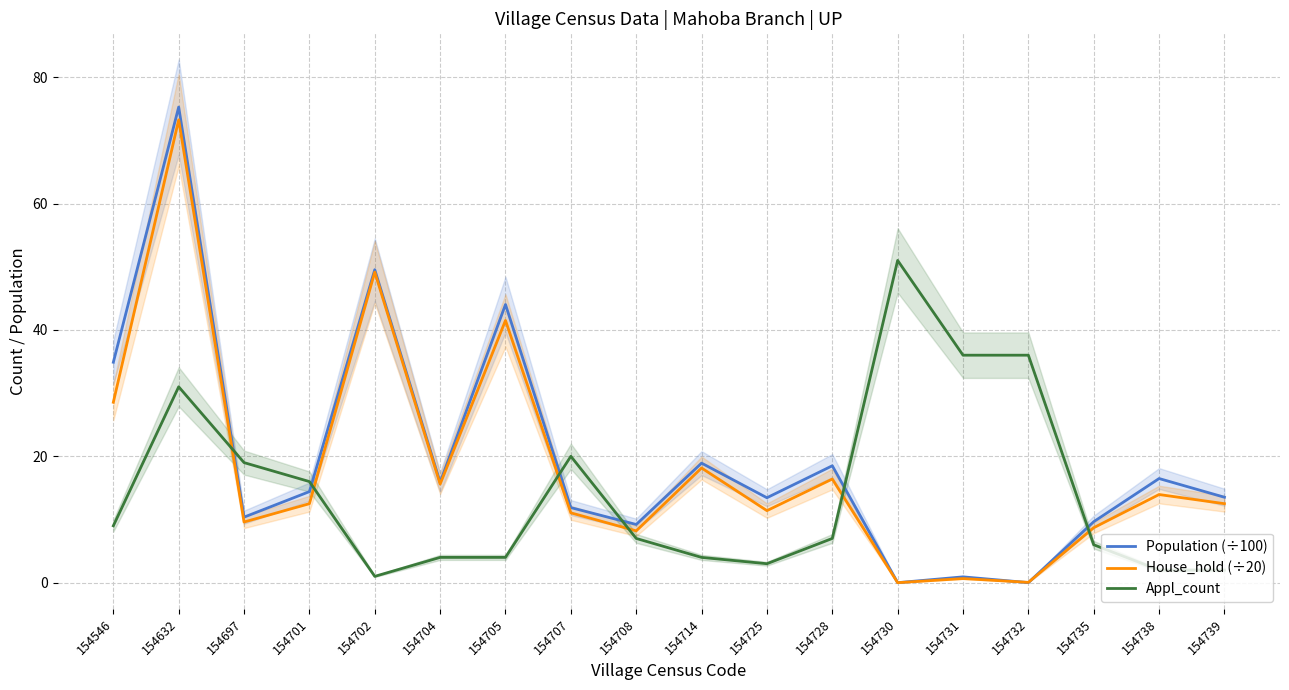

List the labels in order of House_hold (÷20) value, smallest first.

154730, 154732, 154731, 154708, 154735, 154697, 154707, 154725, 154701, 154739, 154738, 154704, 154728, 154714, 154546, 154705, 154702, 154632